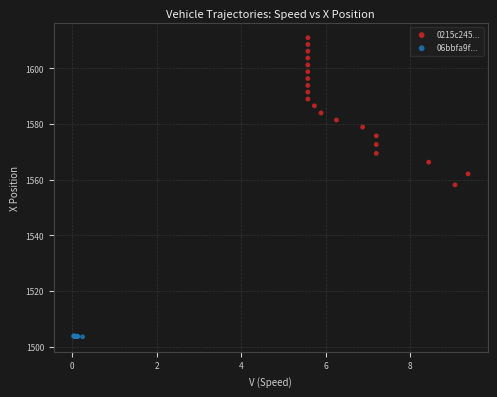

Which series contains the lowest Y value?

06bbfa9f...